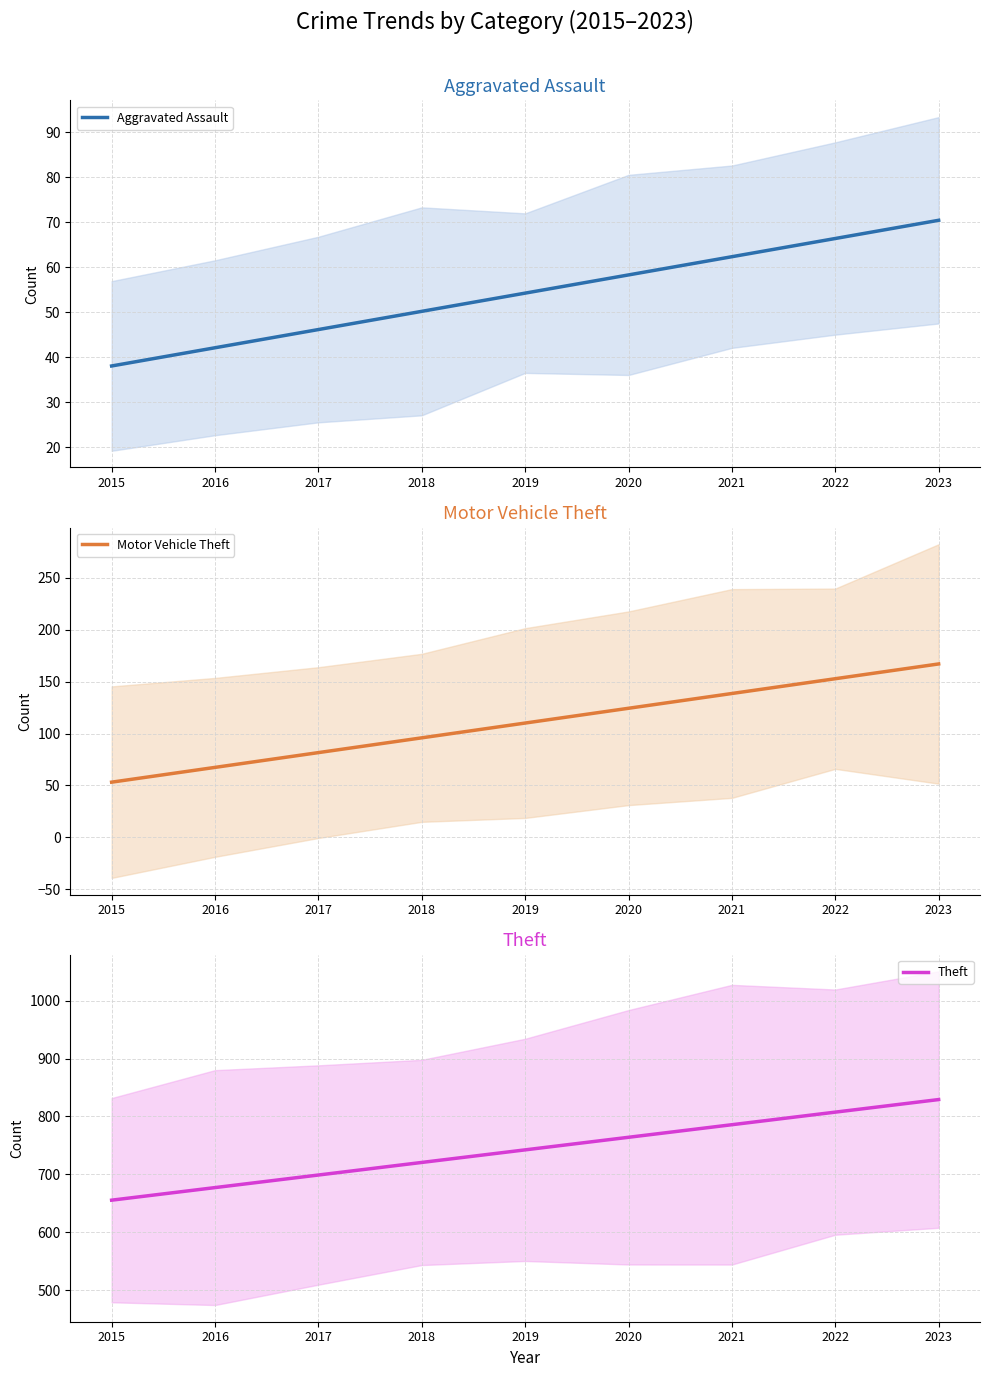

At how many categories does at least one series exceed 107?

9